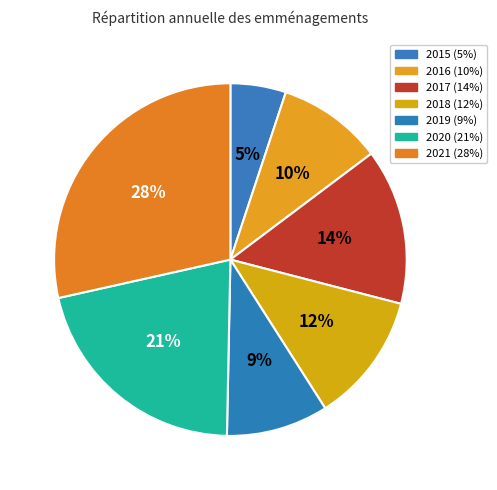

To the nearest percent, what is the combined percentage of 2015 and 2016?

15%